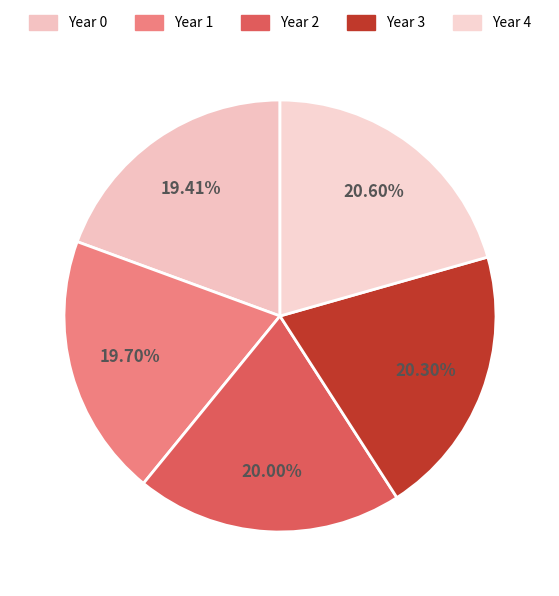

To the nearest percent, what is the average slice percentage?

20%